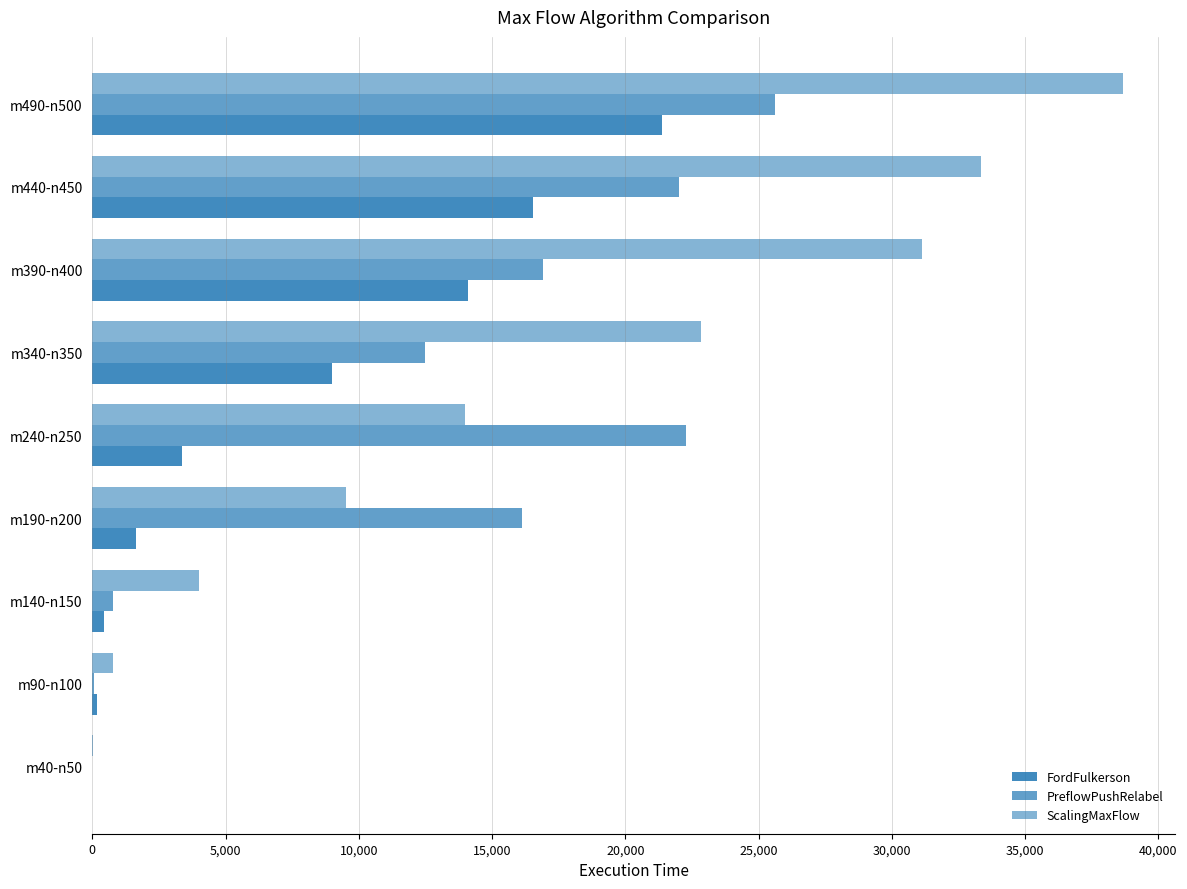

What is the difference between the maximum and minimum values in the PreflowPushRelabel series?

25627